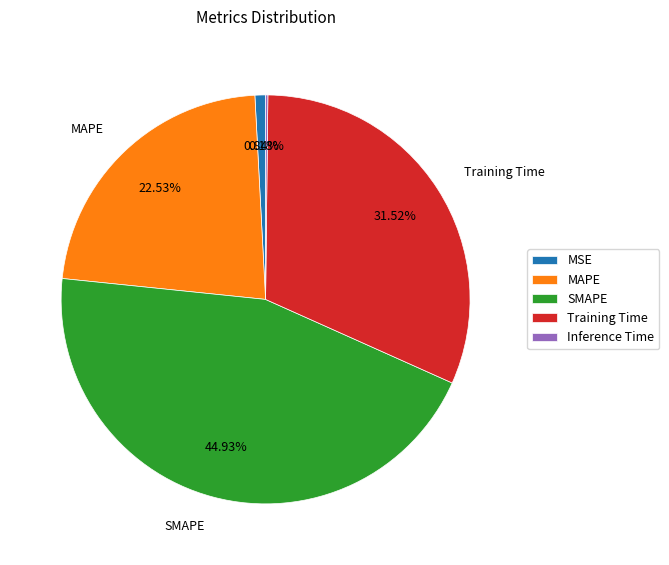

Combined, do MAPE and Training Time account for over 50%?

Yes